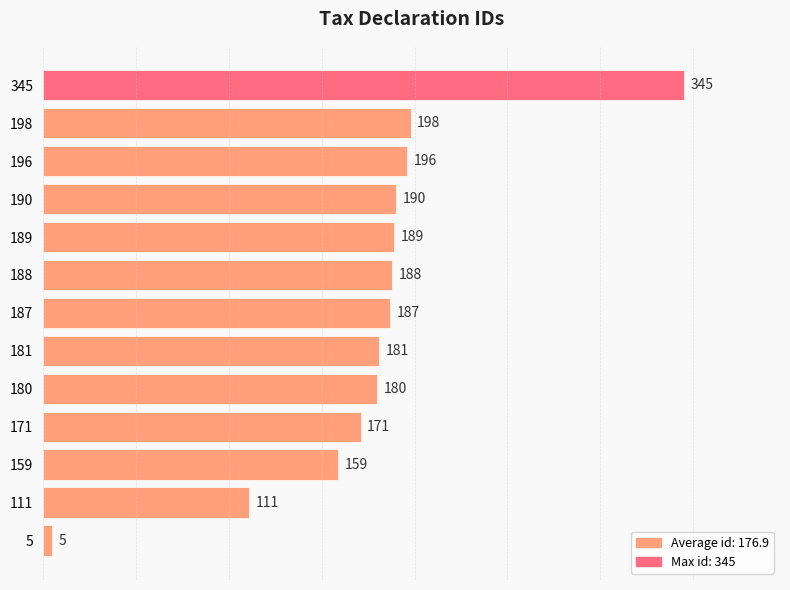

Where is the data nearest to the value 175?

171